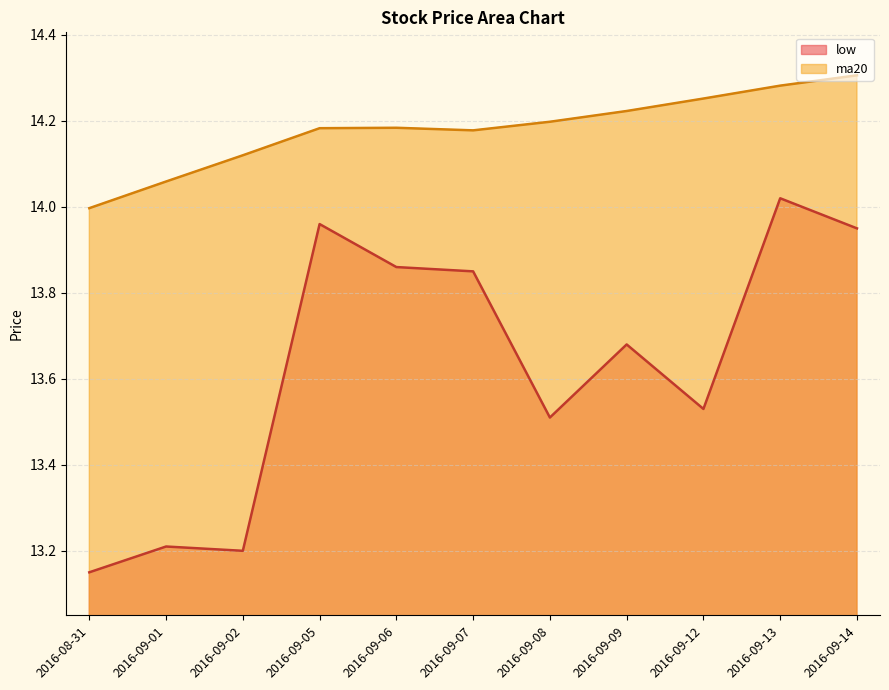

At which category is the sum across all series the highest?

2016-09-13